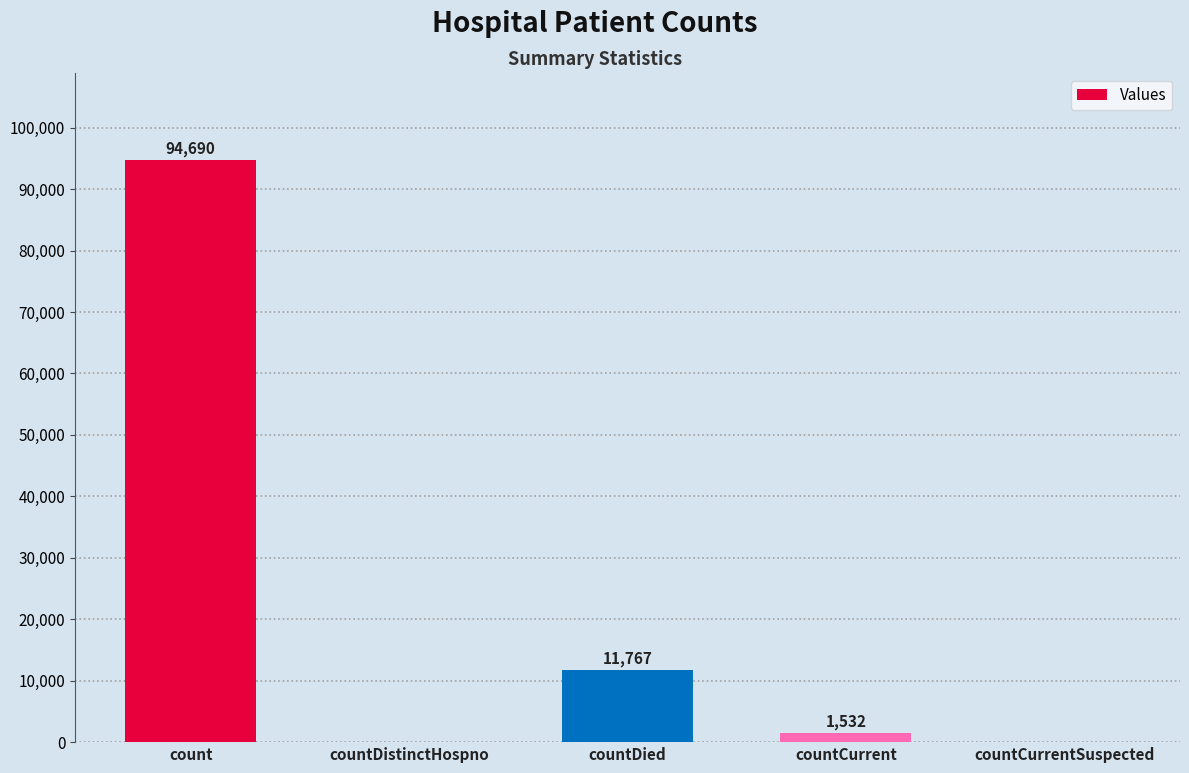

Reading right to left, list all the values displayed in this chart.

countCurrentSuspected=0	countCurrent=1532	countDied=11767	countDistinctHospno=0	count=94690